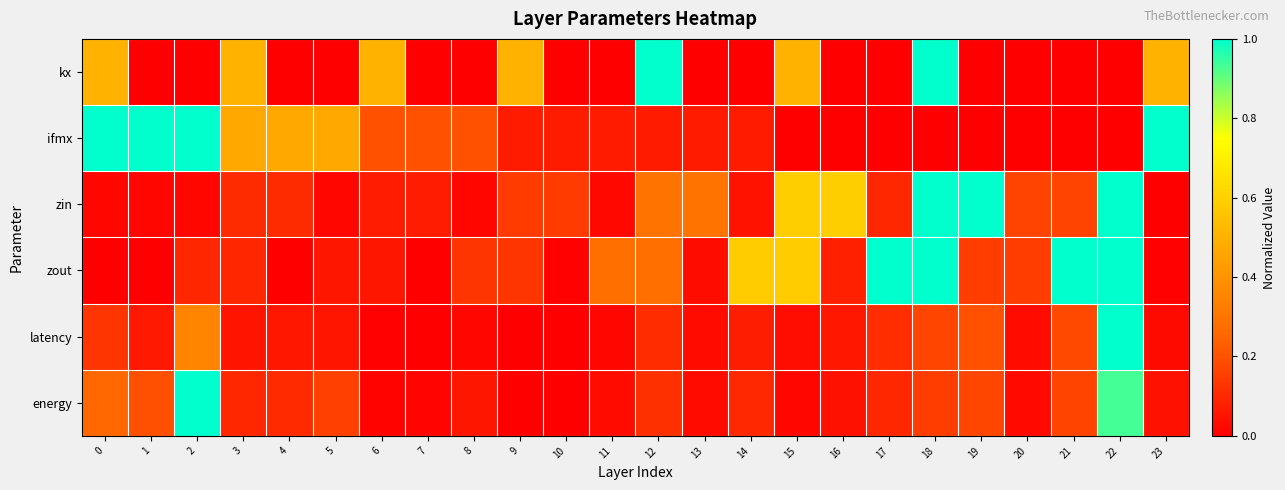

Which series has the largest range (max minus min)?

kx